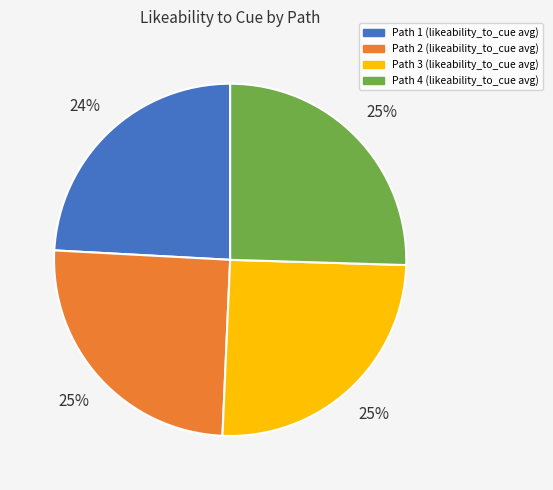

Count the number of slices in the pie.

4